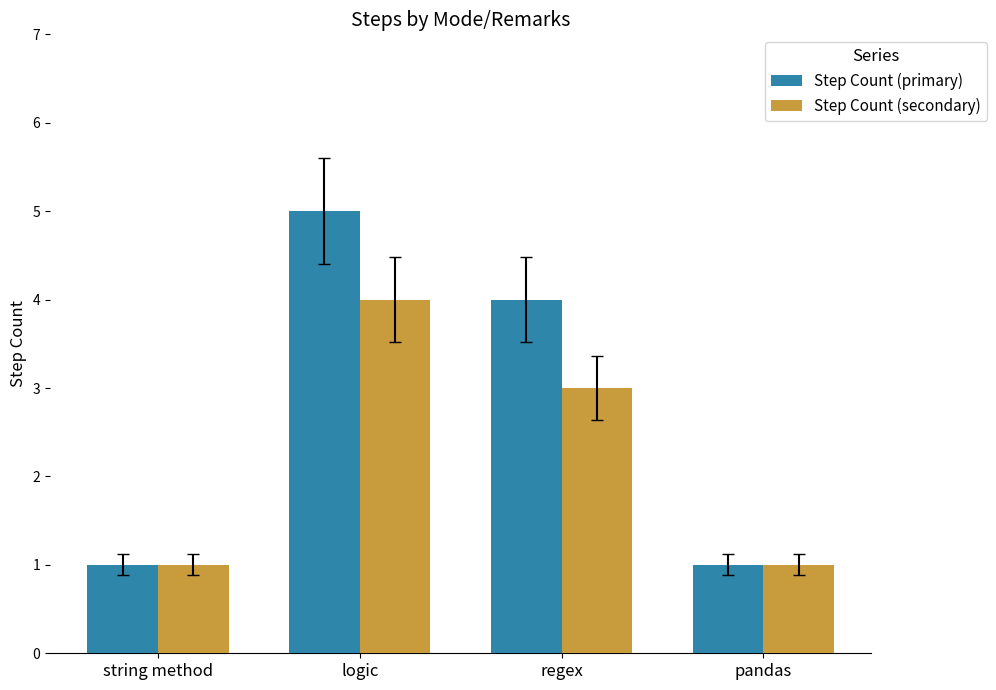

True or false: Step Count (primary) has a value of 4 at regex.

True